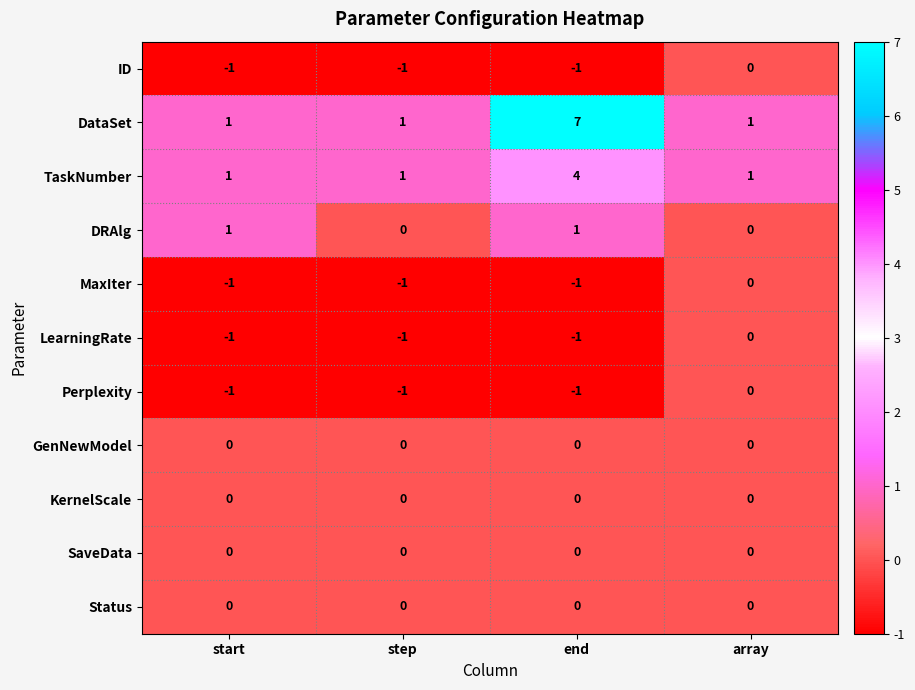

Which series has the largest total across all categories?

DataSet